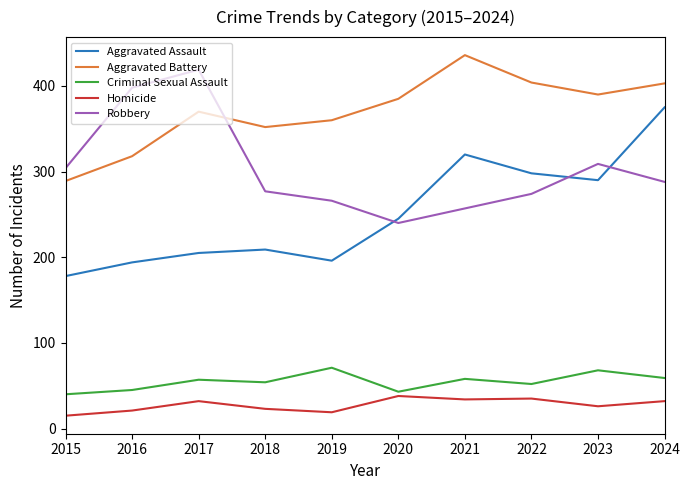

True or false: Criminal Sexual Assault and Aggravated Assault intersect in this chart.

False